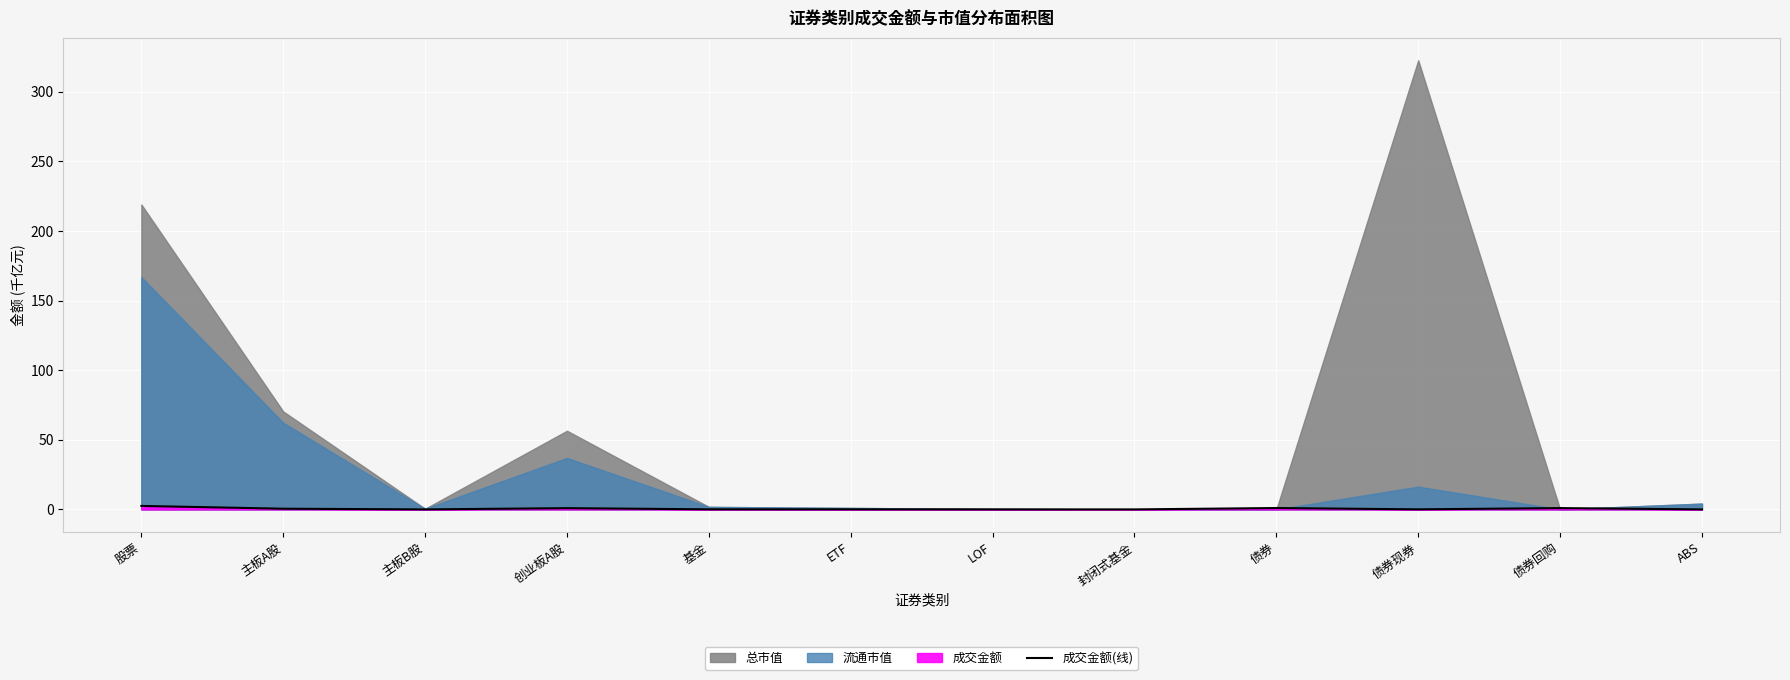

Reading right to left, list all the values displayed in this chart.

ABS=0.0	债券回购=0.9	债券现券=0.0	债券=1.0	封闭式基金=0.0	LOF=0.0	ETF=0.0	基金=0.1	创业板A股=0.9	主板B股=0.0	主板A股=0.5	股票=2.5